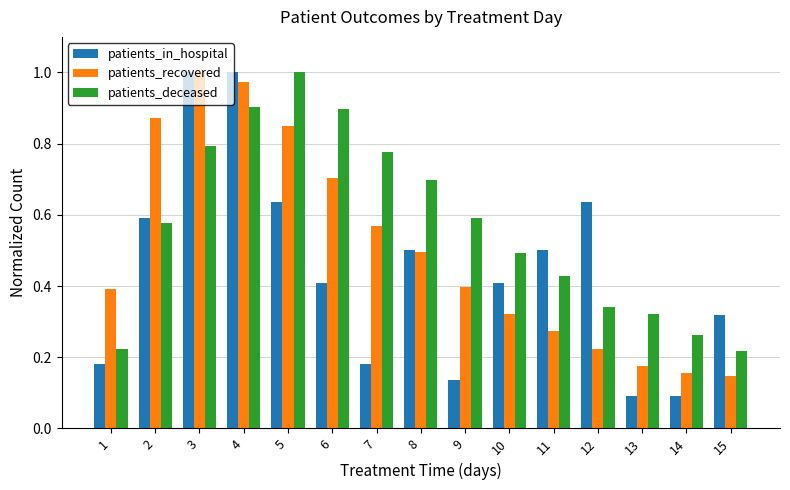

At 5, list the series in order from smallest to largest.

patients_in_hospital, patients_recovered, patients_deceased